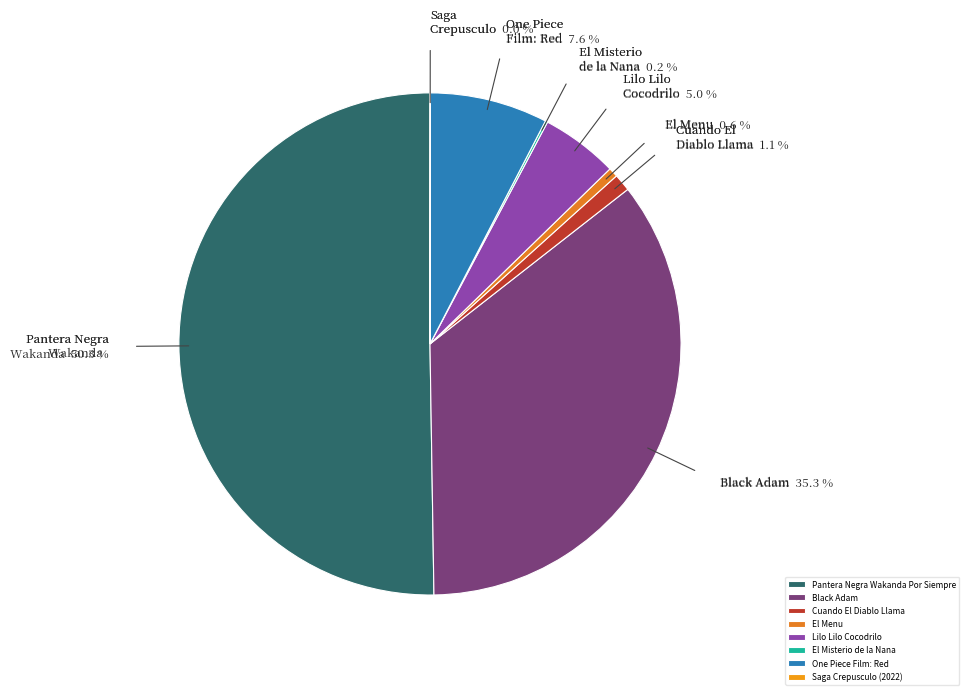

What percentage is the Pantera Negra Wakanda Por Siempre slice, to the nearest percent?

50%